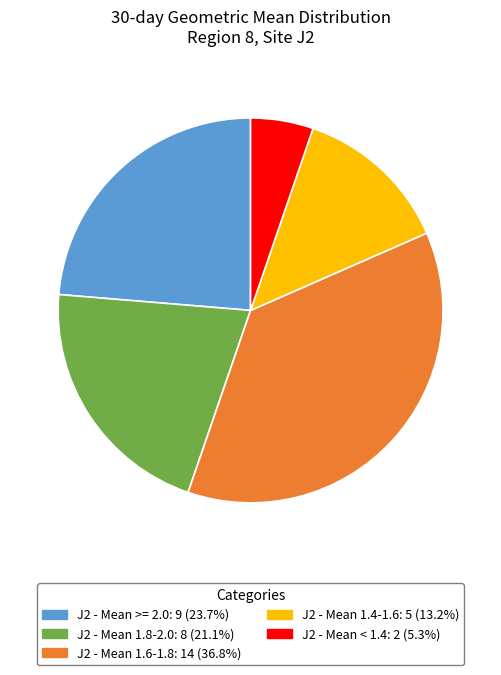

How many segments does this pie chart have?

5